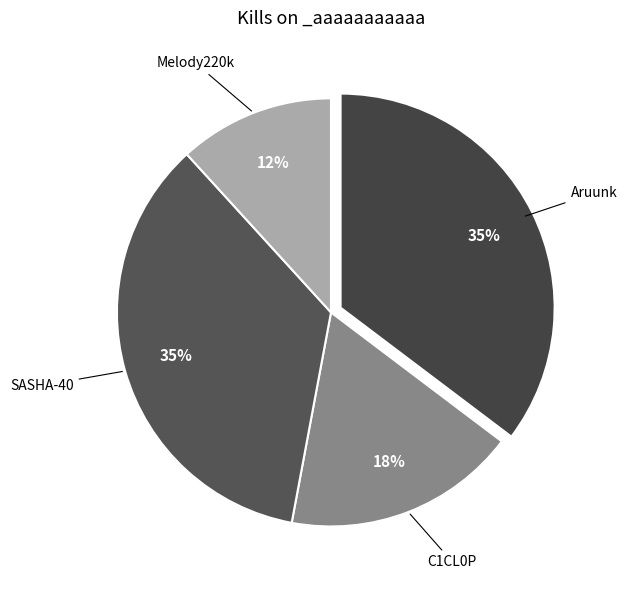

How many slices are in this pie chart?

4